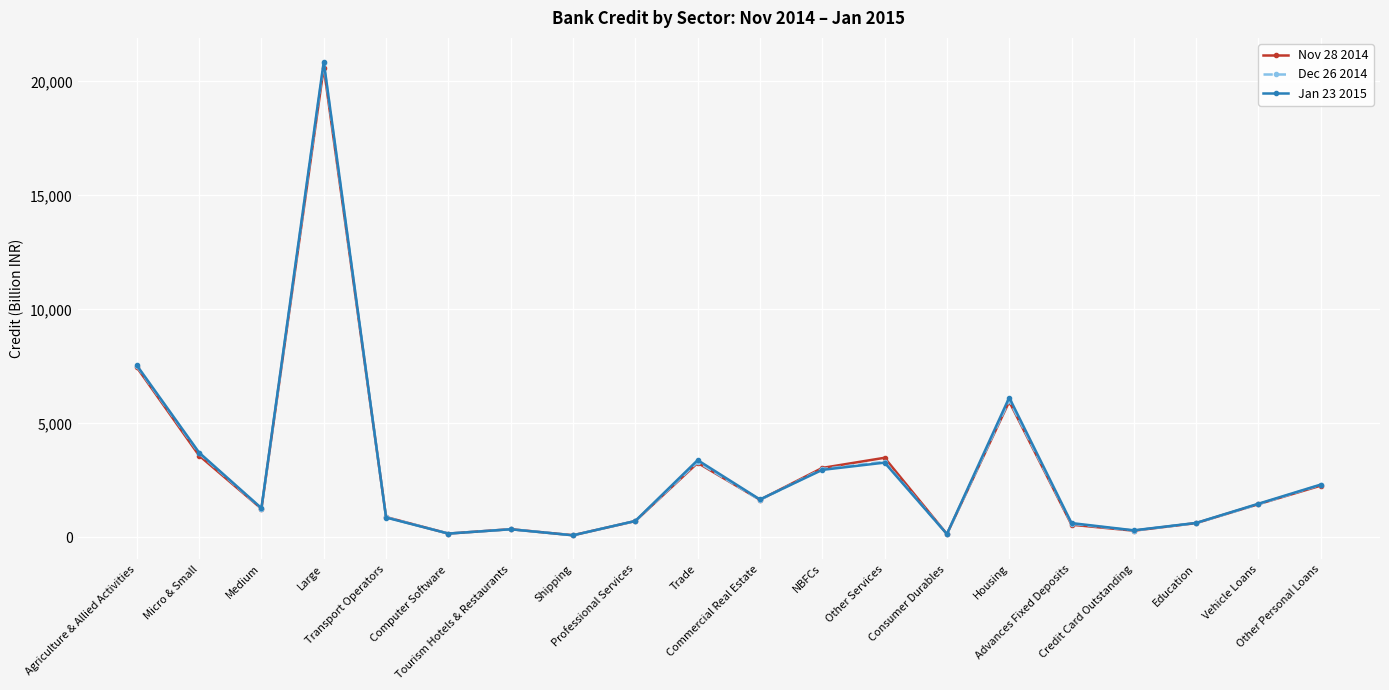

What are all the series names shown in the legend?

Nov 28 2014, Dec 26 2014, Jan 23 2015